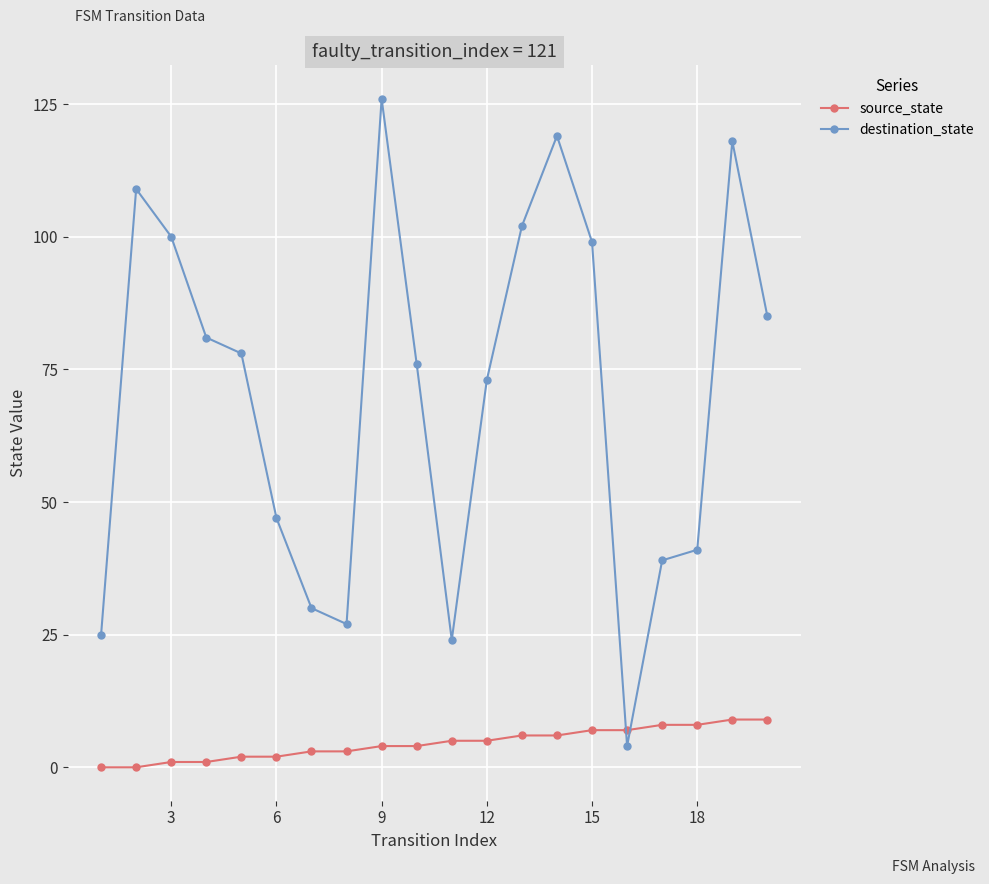

Which series has the largest total across all categories?

destination_state